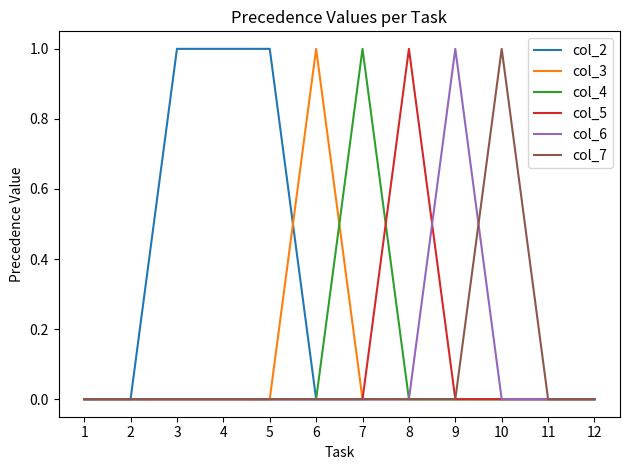

True or false: col_4 has a value of 0 at 12.

True